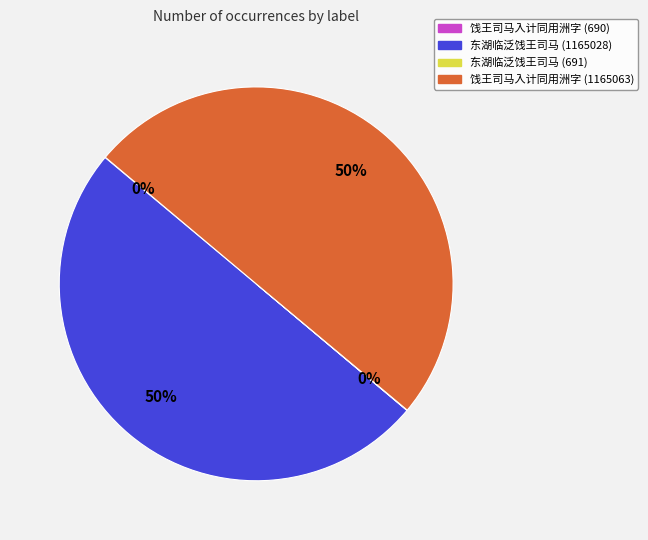

The 饯王司马入计同用洲字 (1165063) slice represents 50% of the pie. True or false?

True